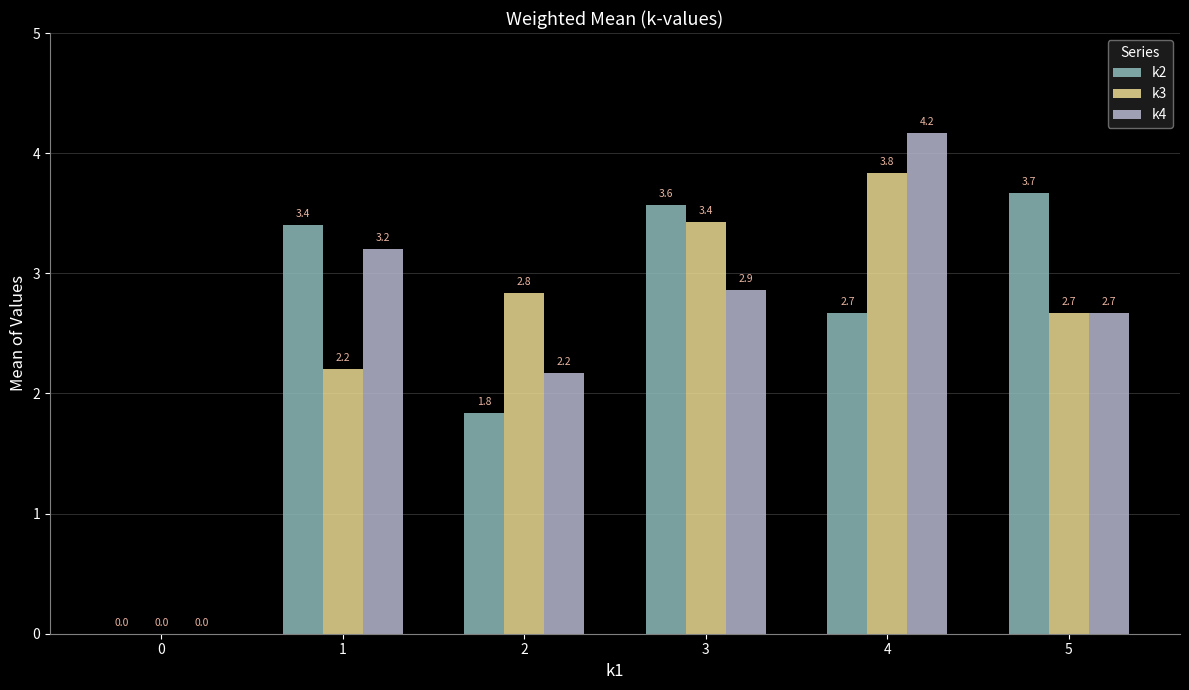

How many values in the k2 series exceed 3?

3